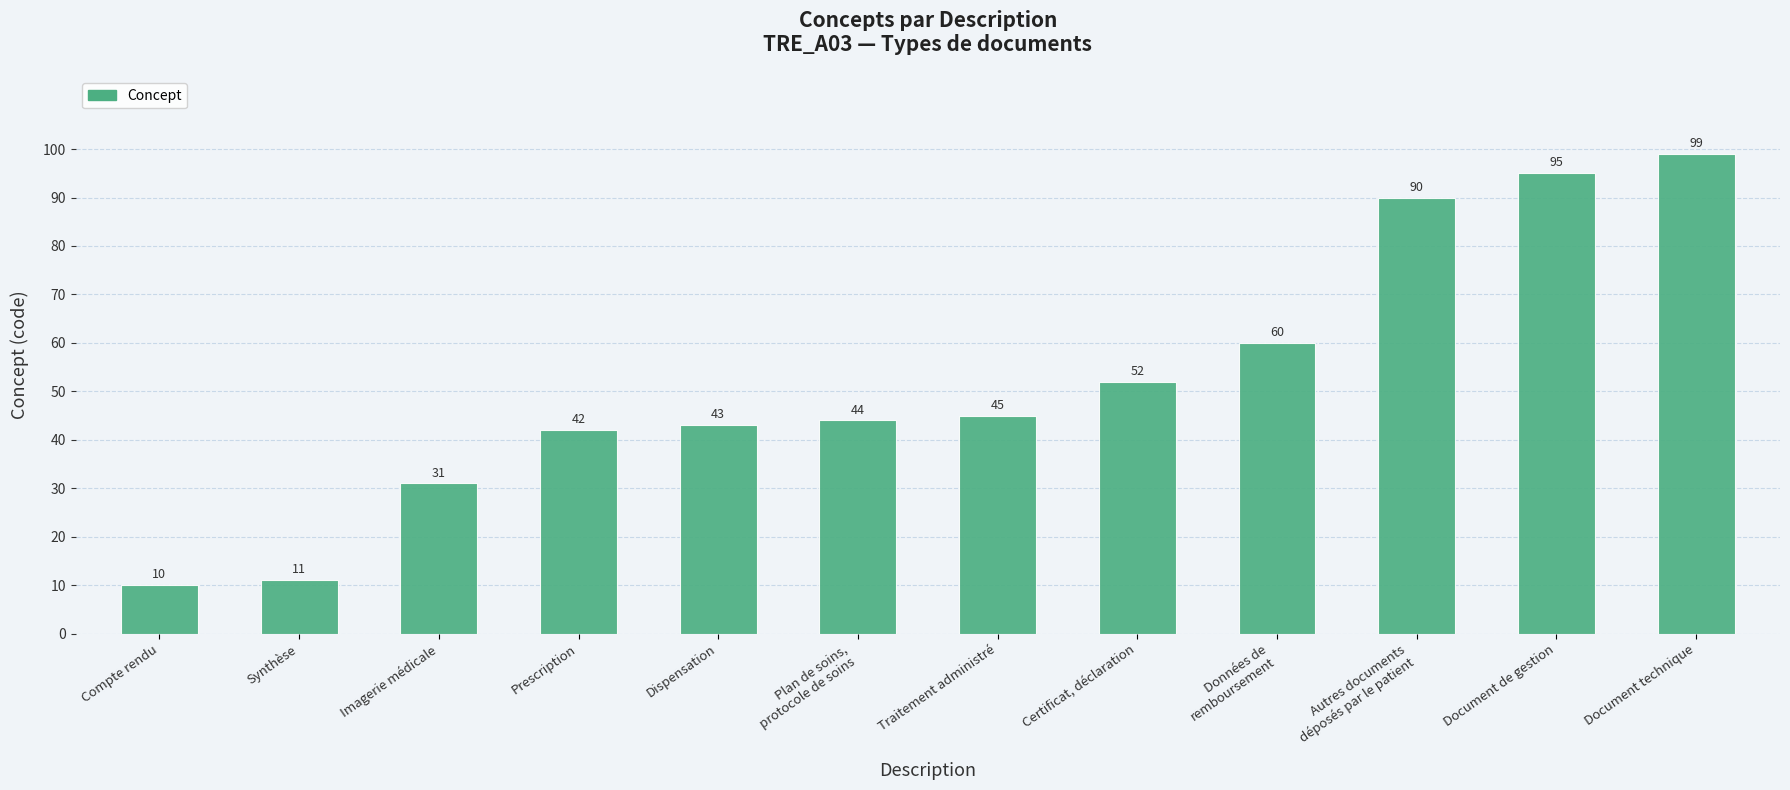

The value at Autres documents
déposés par le patient is 54. True or false?

False